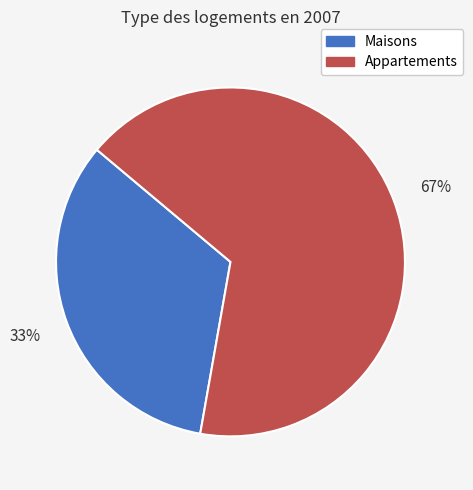

What is the largest slice in the pie chart?

Appartements